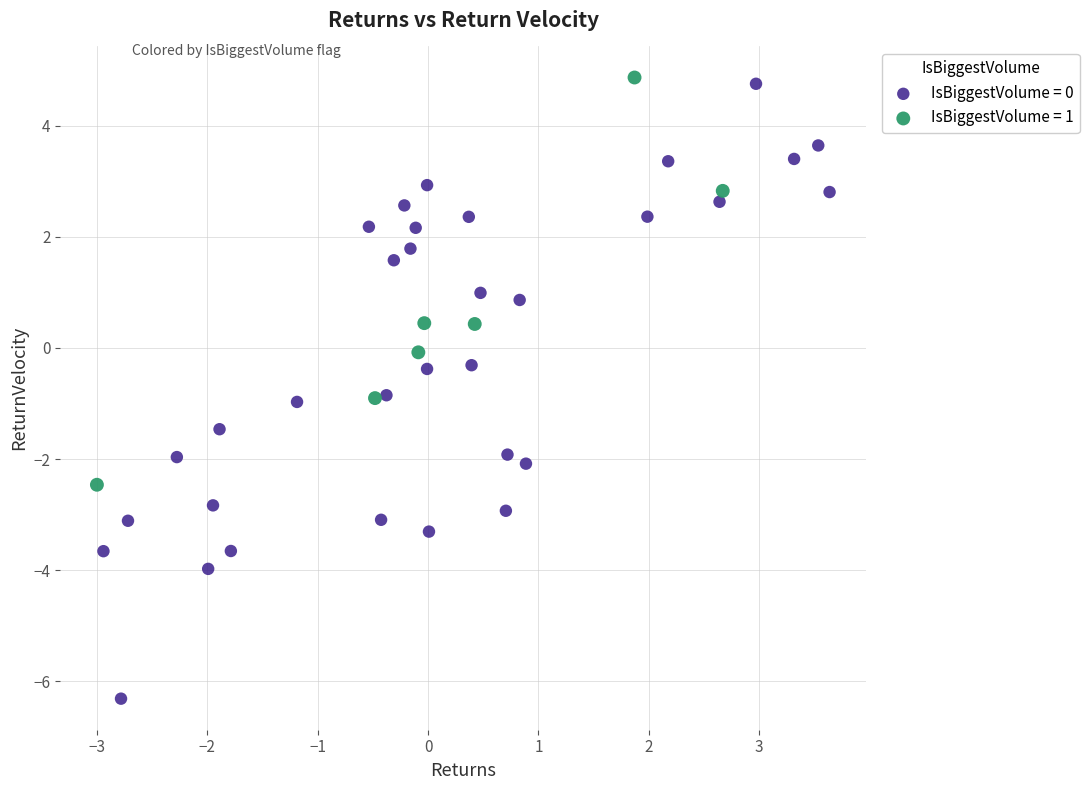

Which series has the largest Y range (max minus min)?

IsBiggestVolume = 0